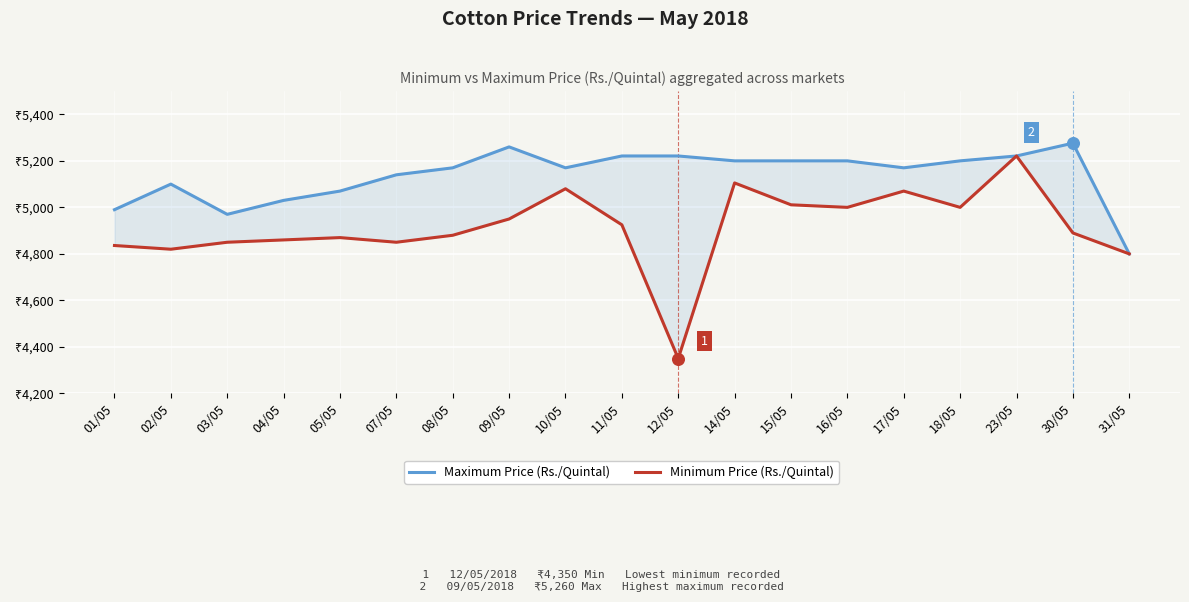

At which category is the sum across all series the highest?

23/05